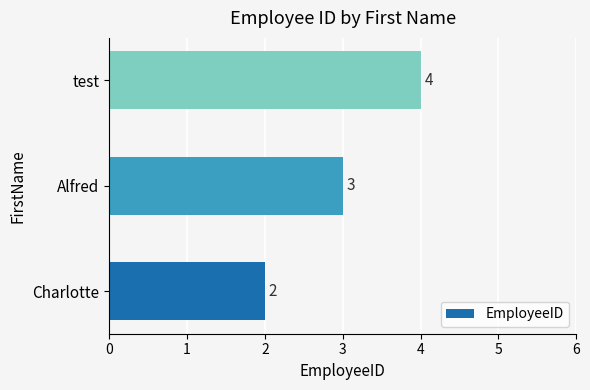

What is the sum of the values at Charlotte and test?

6